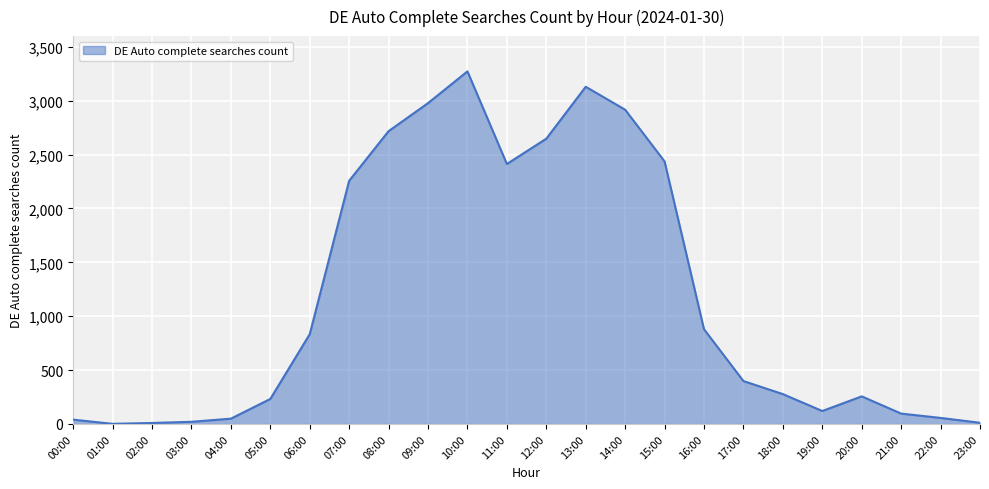

What is the change in value from 04:00 to 12:00?

+2599